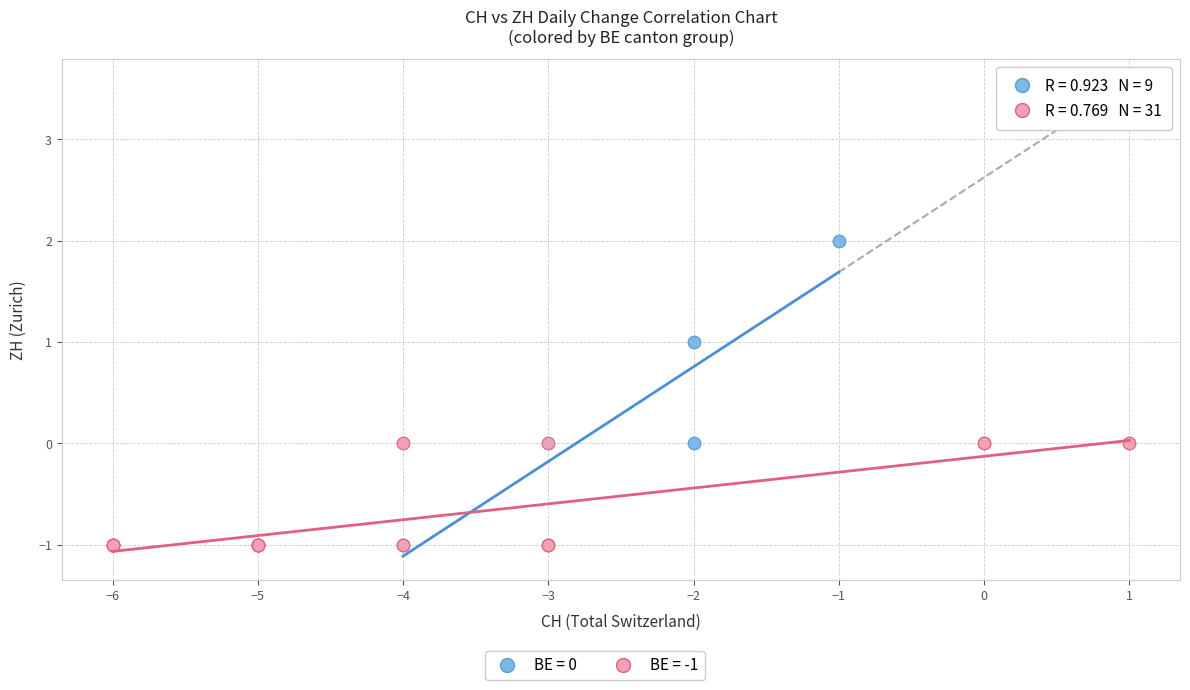

Which series contains the highest Y value?

BE = 0